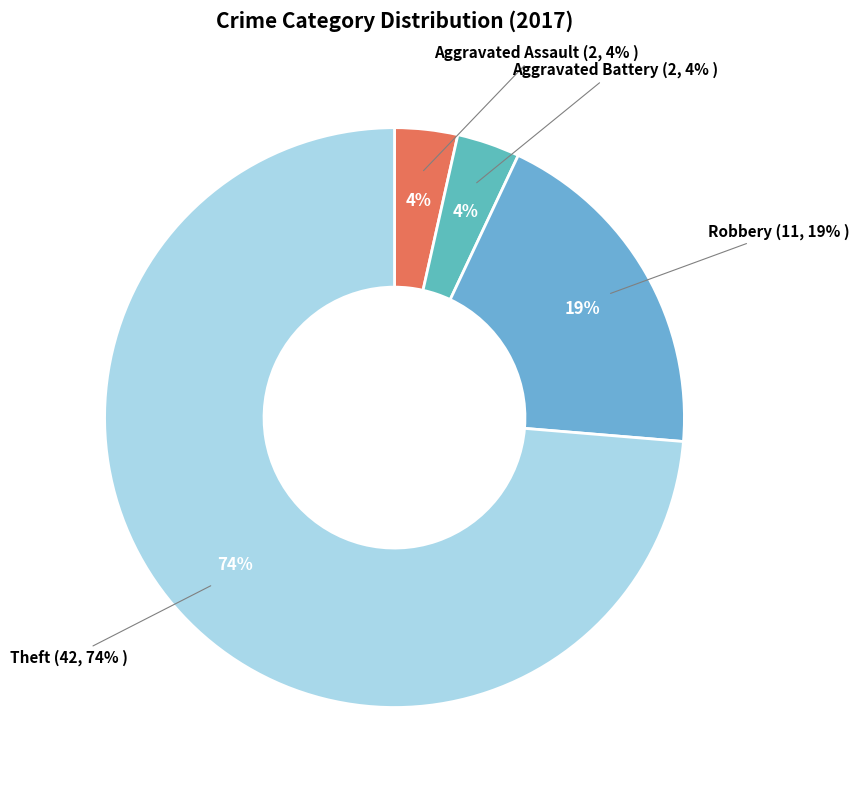

What is the ratio of the value at Robbery to the value at Theft?

0.3